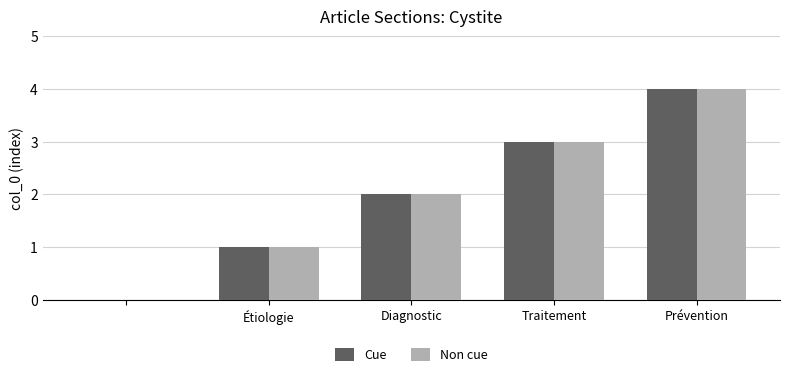

What is the greatest value displayed?

4